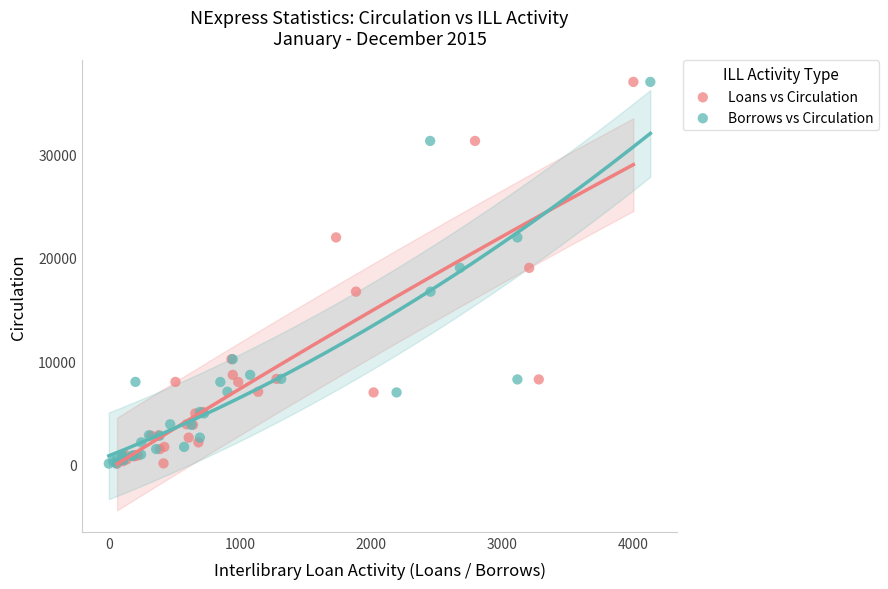

What are all the series names shown in the legend?

Loans vs Circulation, Borrows vs Circulation